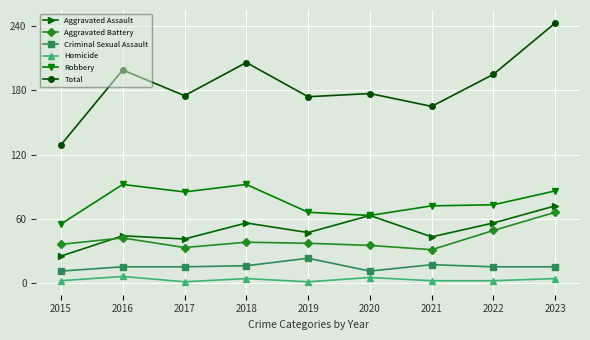

What is the approximate value of Aggravated Assault at 2018, to the nearest 10?

60